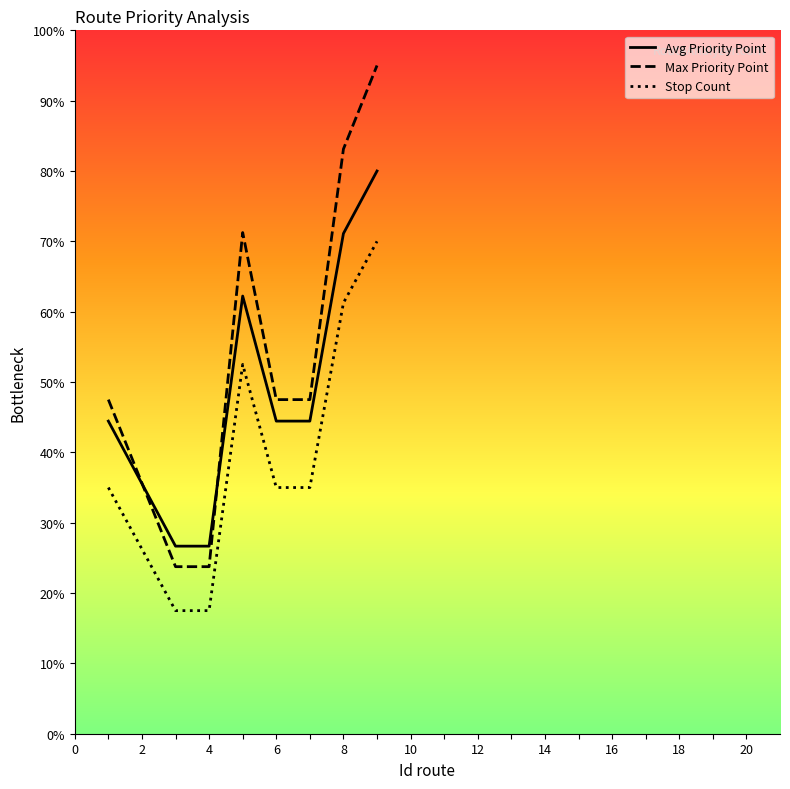

Which series has the largest total across all categories?

Max Priority Point